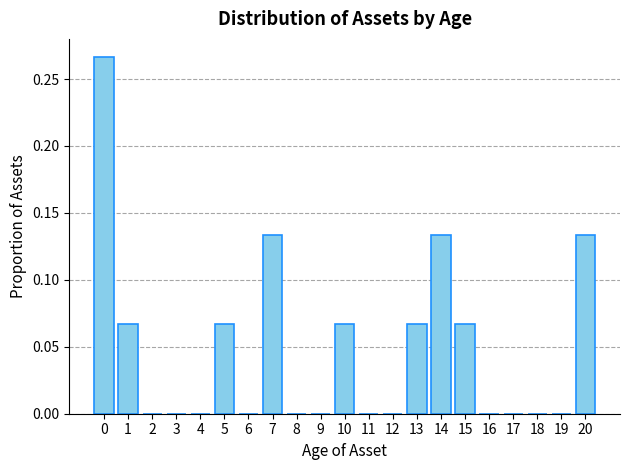

What is the sum of all values?

1.0